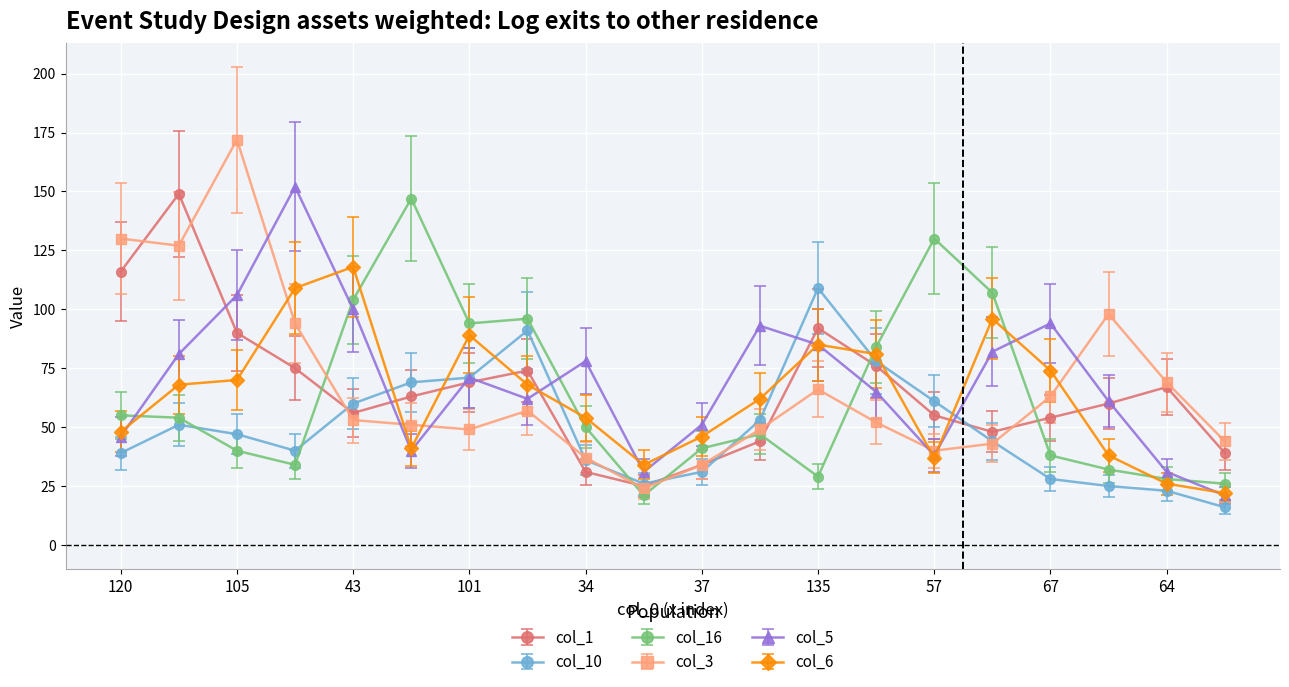

Which series ends up on top after the final intersection of col_3 and col_5?

col_3